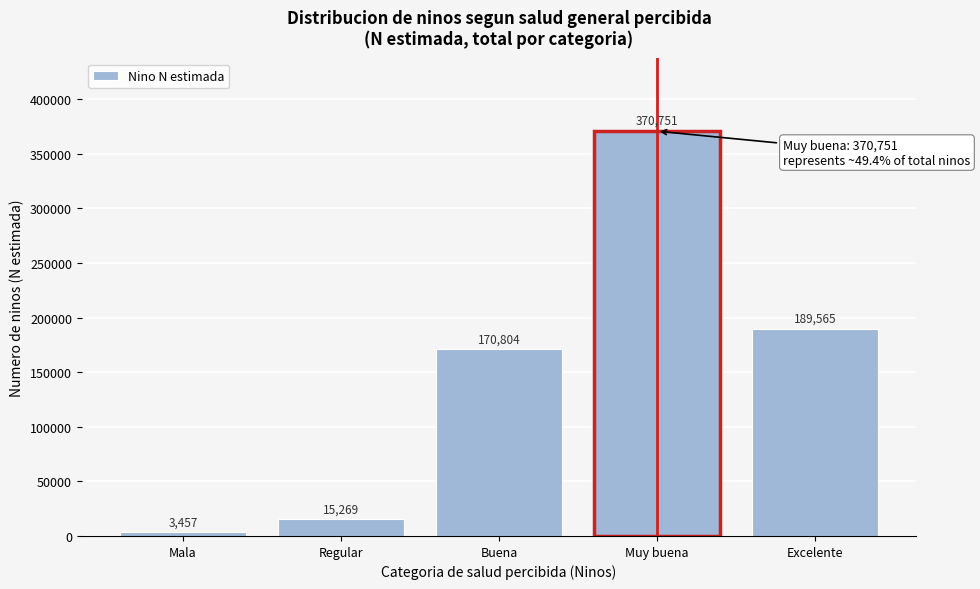

Reading left to right, list all the values displayed in this chart.

Mala=3457	Regular=15269	Buena=170804	Muy buena=370751	Excelente=189565